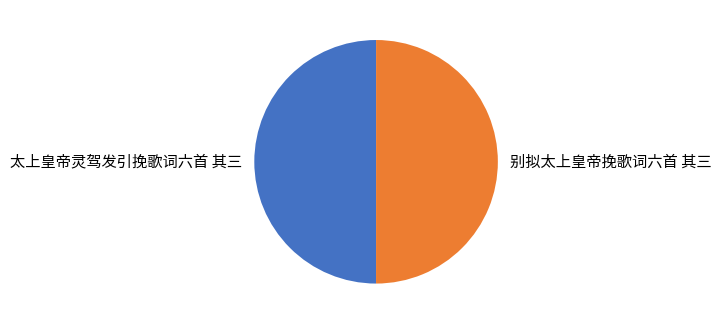

Combined, do 太上皇帝灵驾发引挽歌词六首 其三 and 别拟太上皇帝挽歌词六首 其三 account for over 50%?

Yes